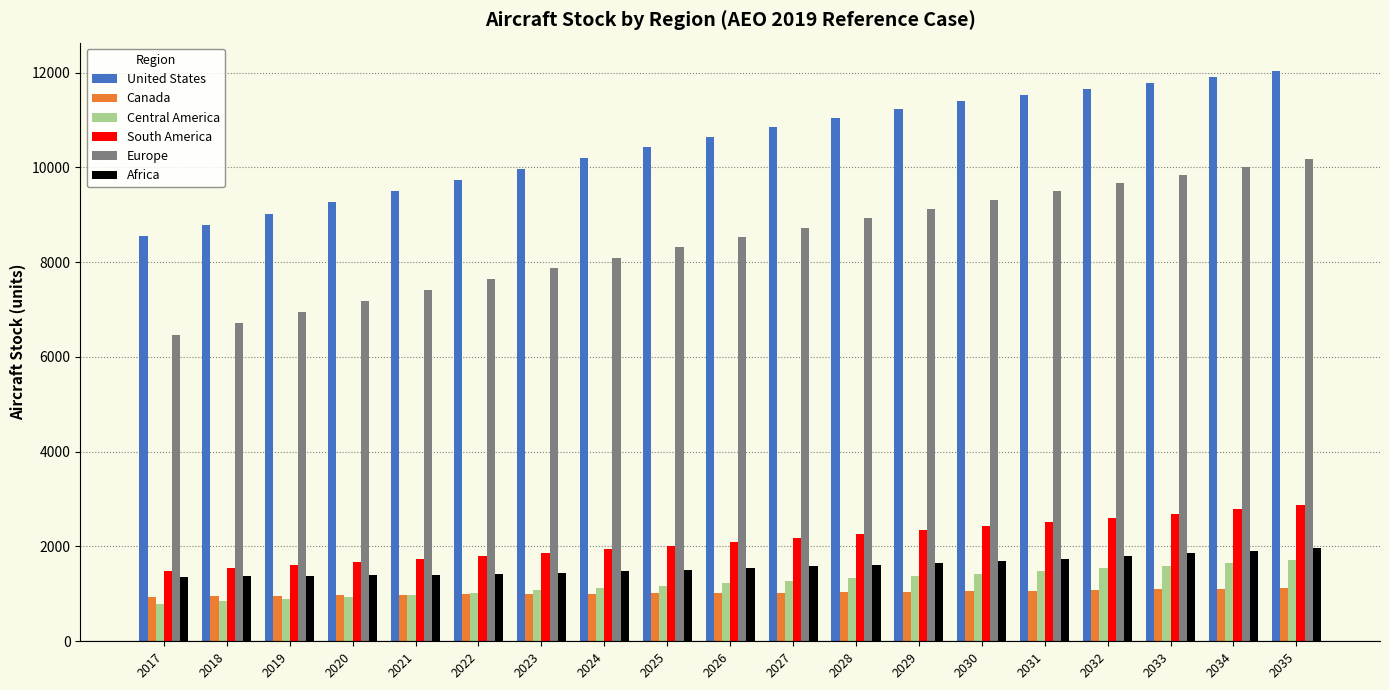

How many data points in Europe are less than 8520?

9